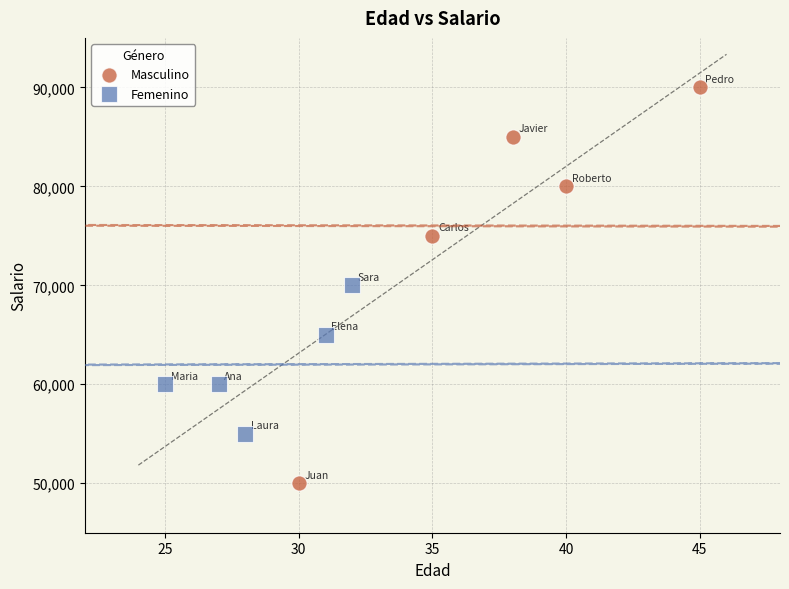

Which series reaches the maximum Y coordinate?

Masculino